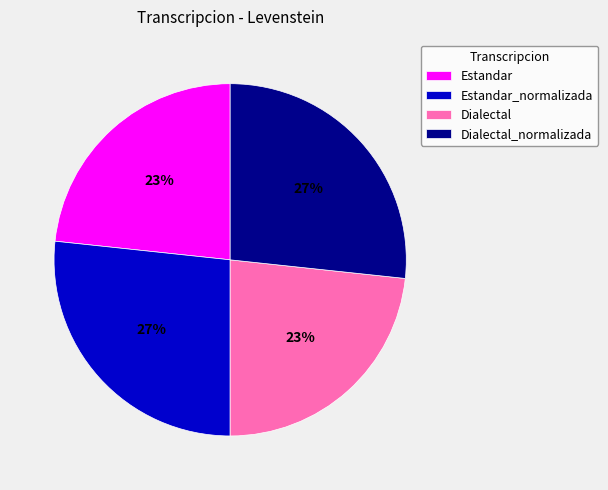

Is it true that Estandar is 15% of the pie?

False